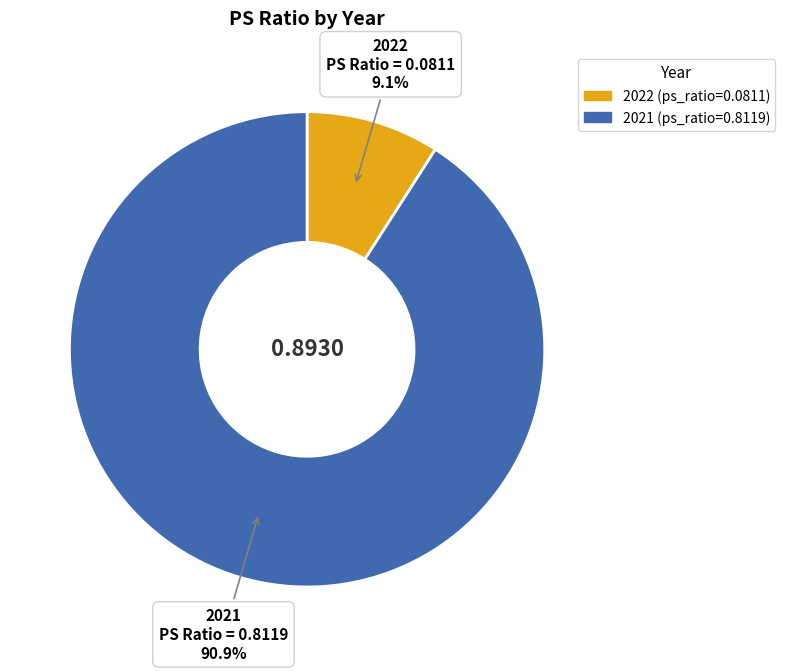

What is the majority slice?

2021